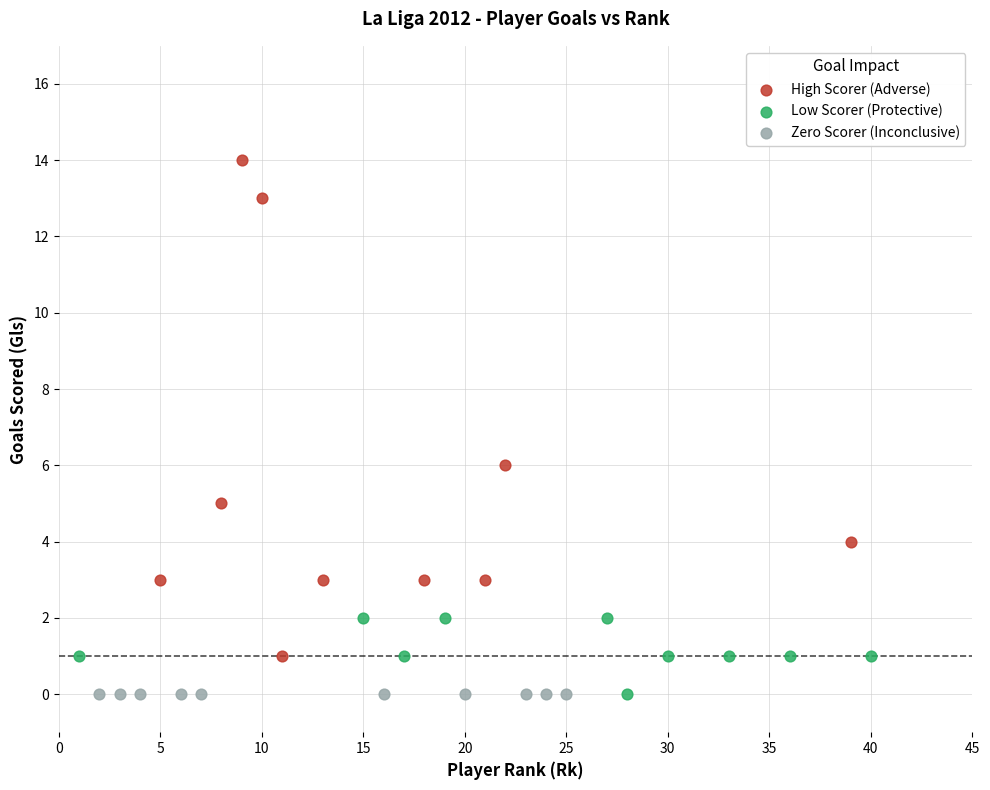

Which series contains the highest Y value?

High Scorer (Adverse)